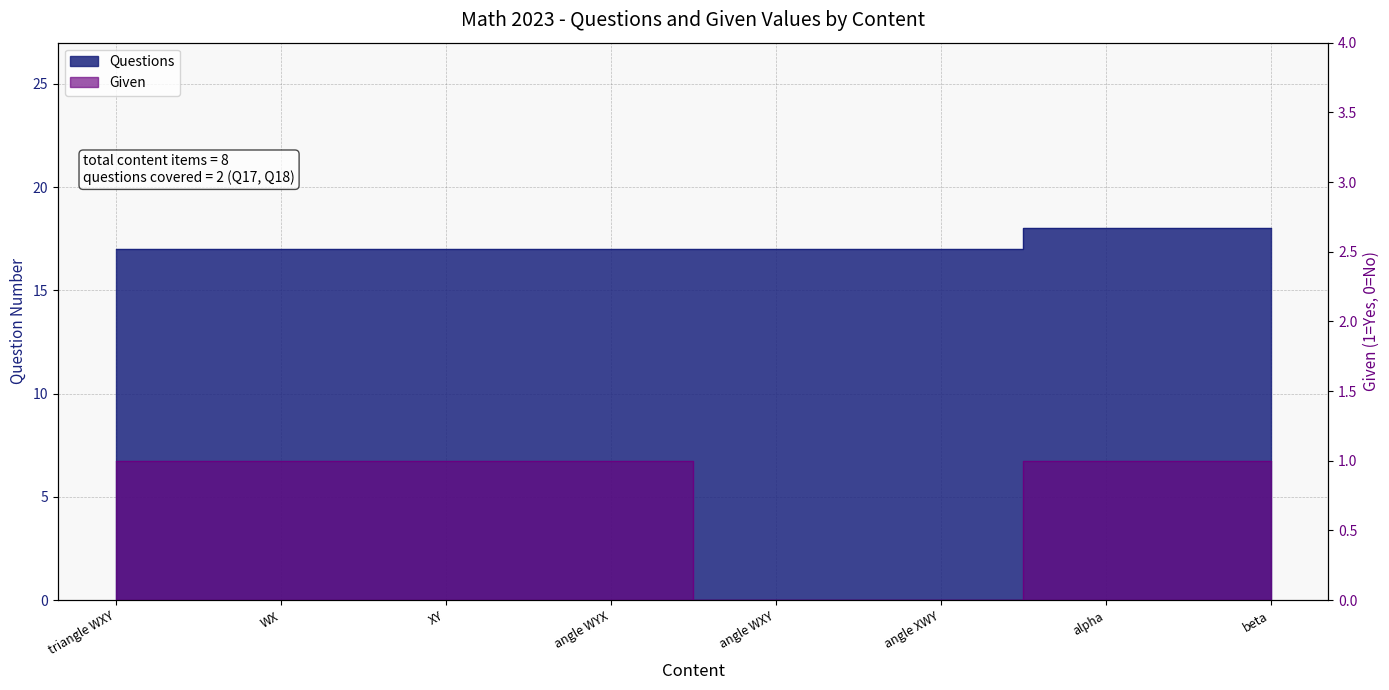

The Given series shows 1 at beta. True or false?

True